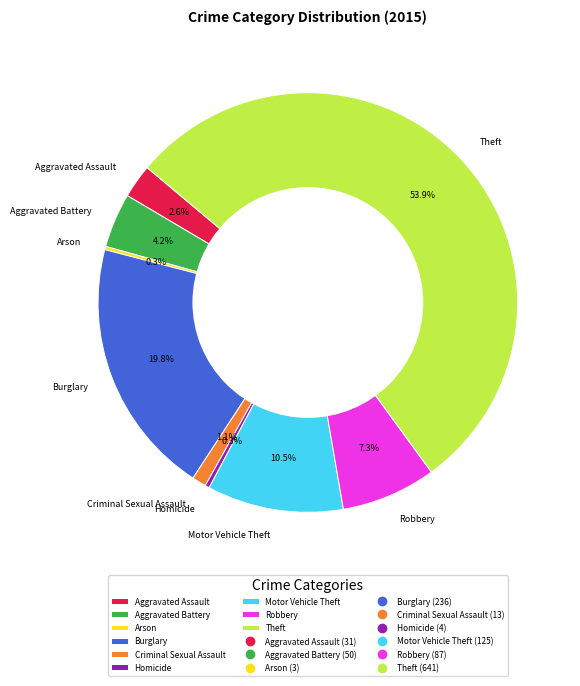

Which category has the biggest portion of the pie?

Theft